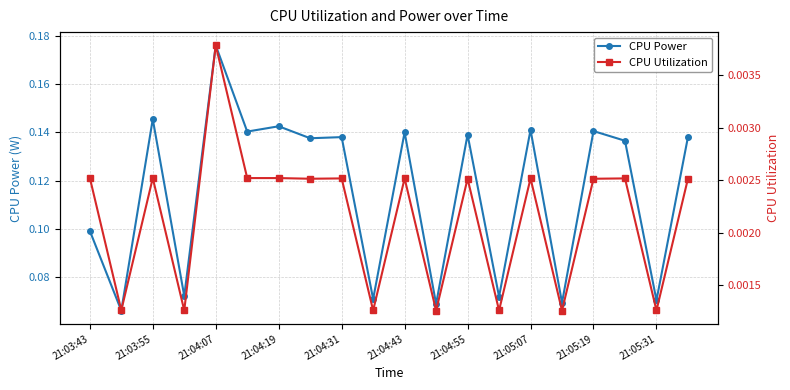

At how many categories does at least one series exceed 0?

20